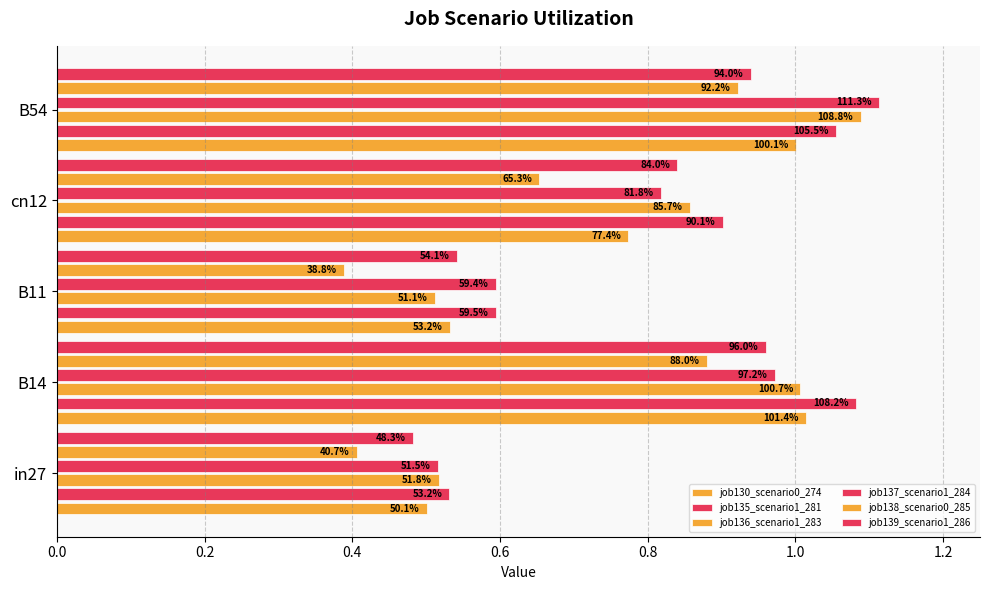

What is the value of the job135_scenario1_281 bar at the 3rd from the left?

0.6